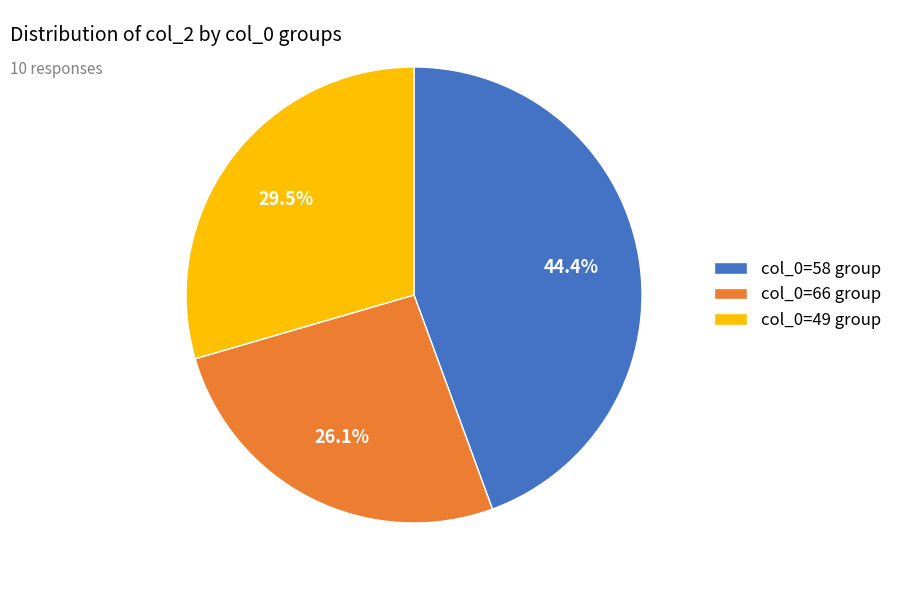

Approximately how many times larger is the value at col_0=66 group compared to col_0=49 group?

0.9